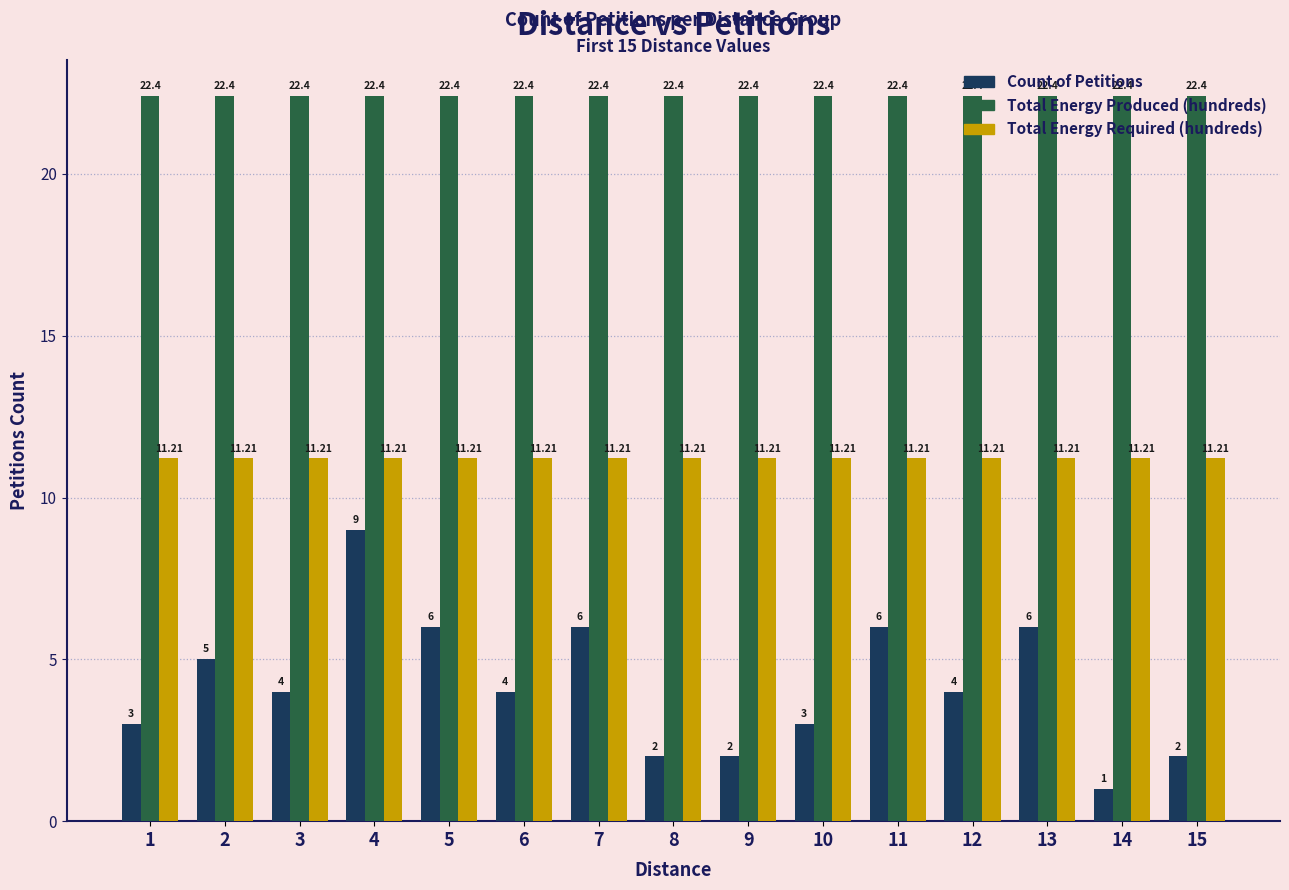

What is the difference between the Count of Petitions values at 7 and 6?

2.0